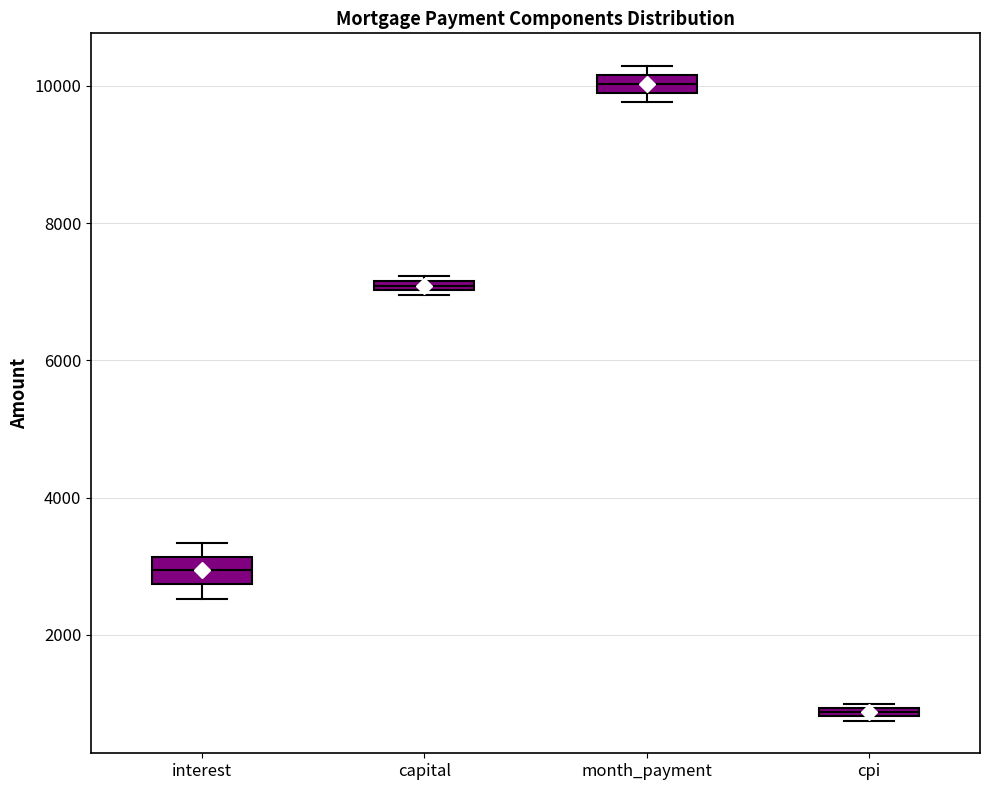

Which box has the highest median line?

month_payment